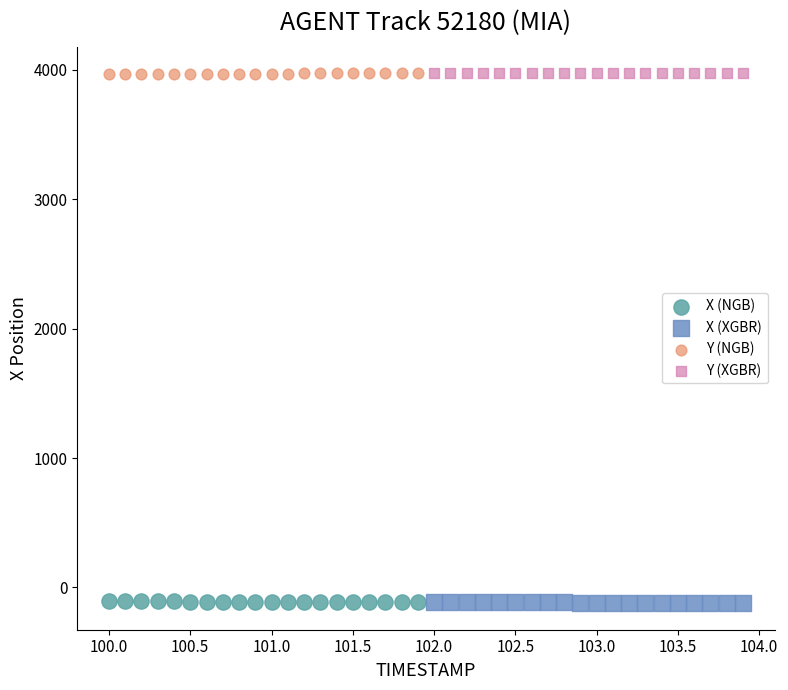

What are all the series names shown in the legend?

X (NGB), X (XGBR), Y (NGB), Y (XGBR)